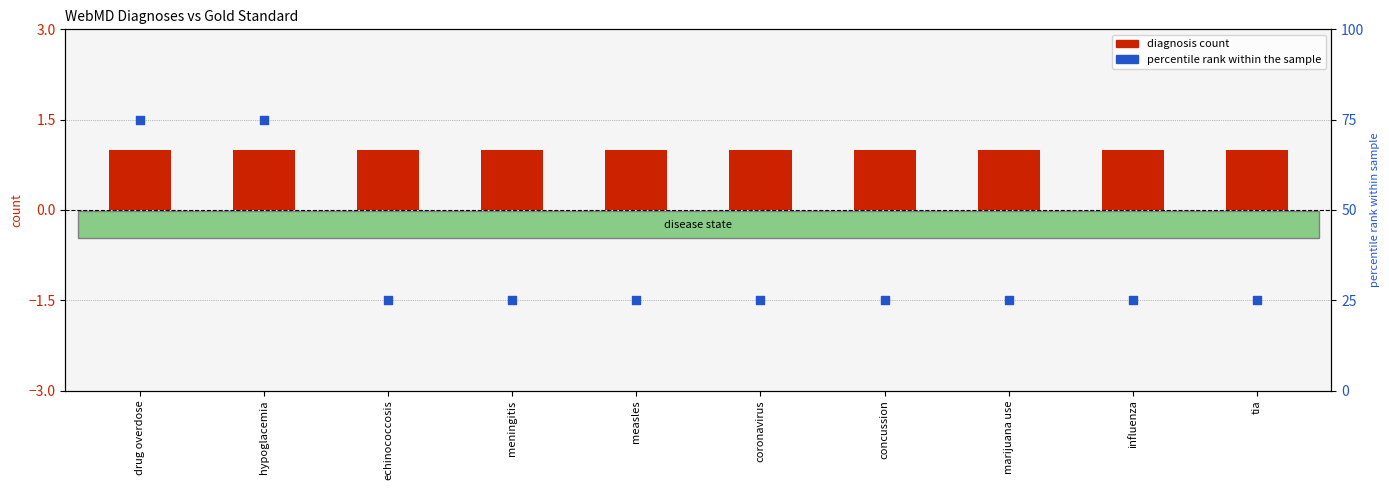

Which series has the largest total across all categories?

percentile rank within the sample